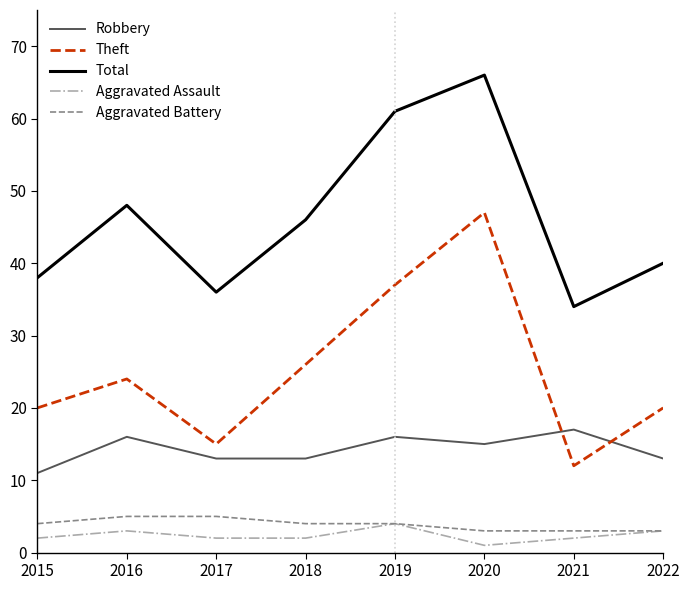

What is the lowest value of the Aggravated Assault series?

1